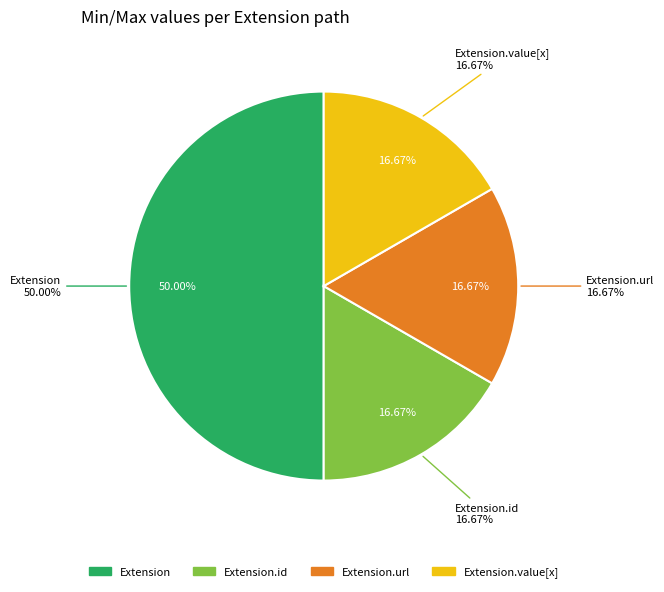

What portion of the pie excludes Extension.extension?

100.0%